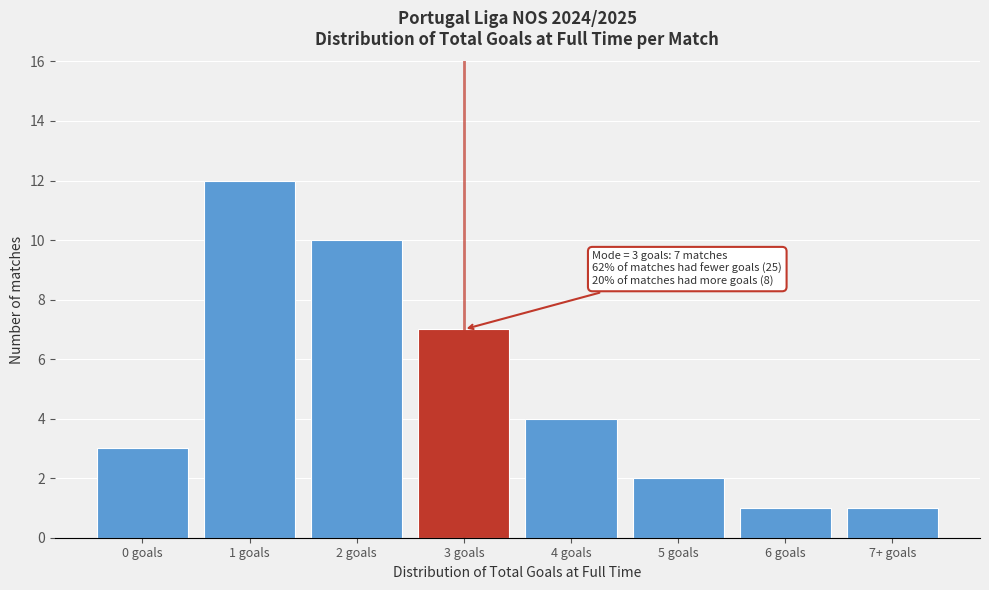

Reading left to right, transcribe all the data shown in this chart.

3	12	10	7	4	2	1	1